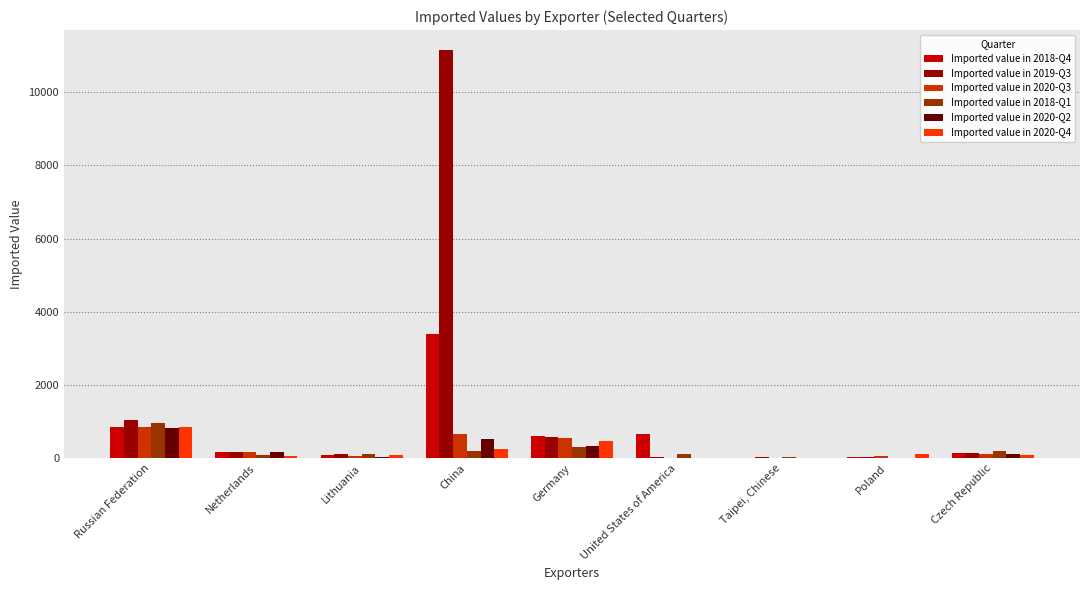

The value of Imported value in 2019-Q3 at China is 11133. True or false?

True